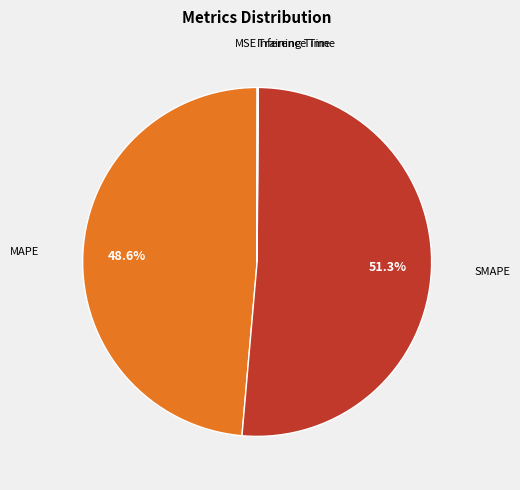

Does any single category account for the majority?

Yes